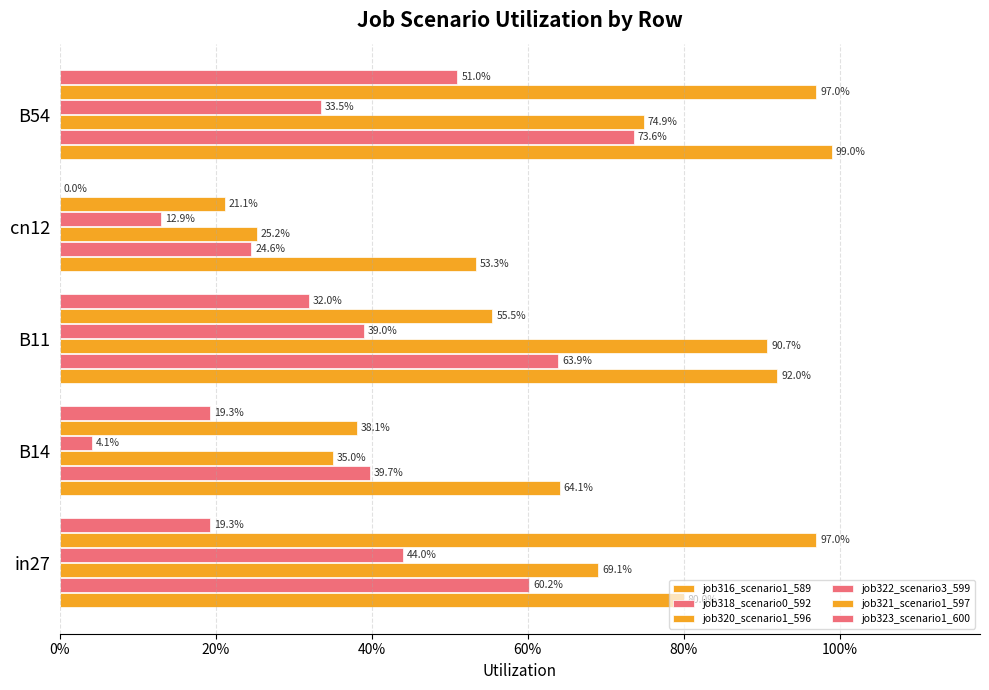

What position from the left is B11?

3